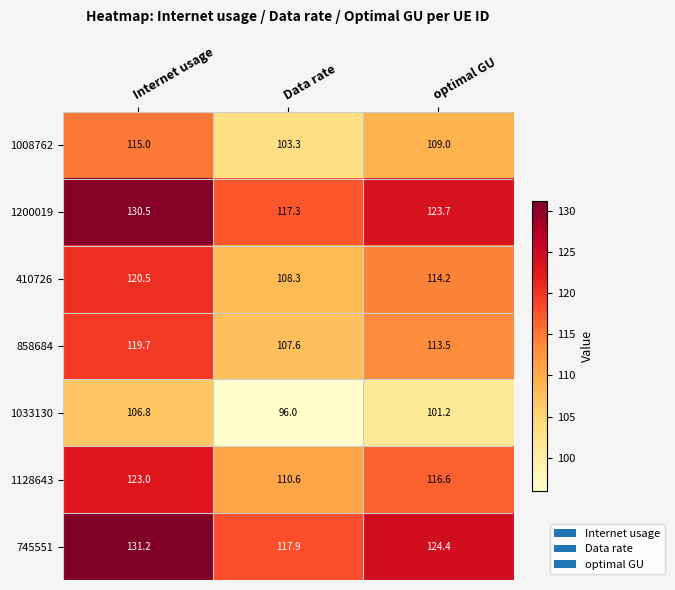

Reading left to right, extract all data points from this chart.

1008762: 115.0	103.3	109.0
1200019: 130.5	117.3	123.7
410726: 120.5	108.3	114.2
858684: 119.7	107.6	113.5
1033130: 106.8	96.0	101.2
1128643: 123.0	110.6	116.6
745551: 131.2	117.9	124.4